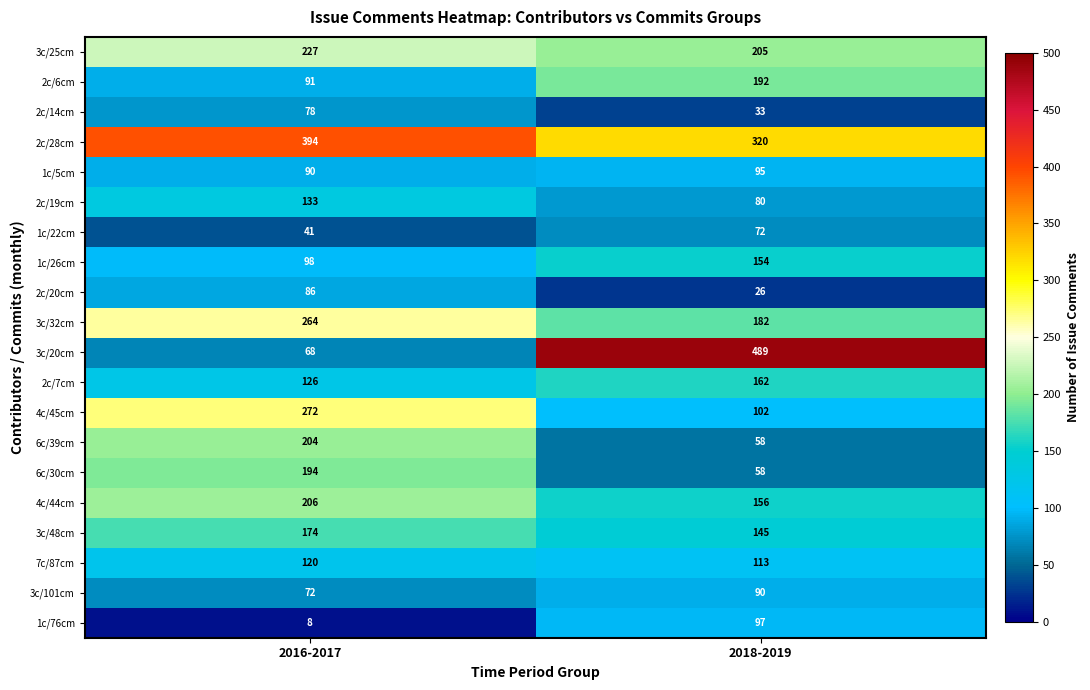

Where is 2c/7cm nearest to the value 144?

2016-2017